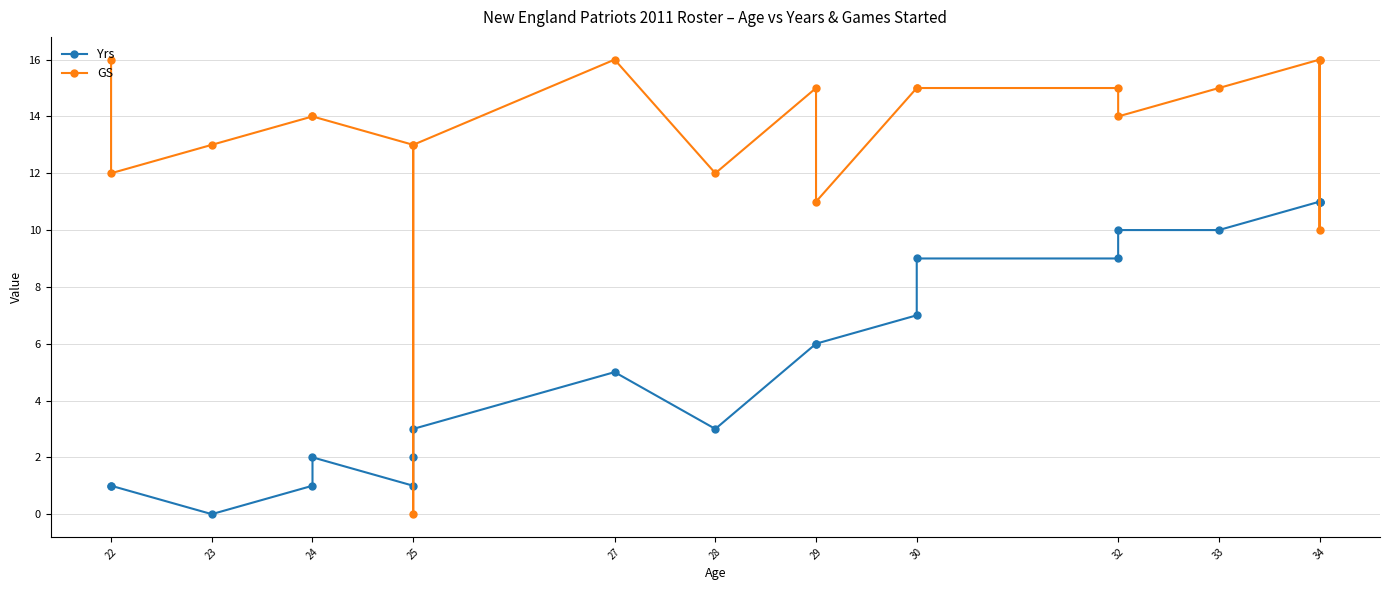

What is the greatest value displayed?

16